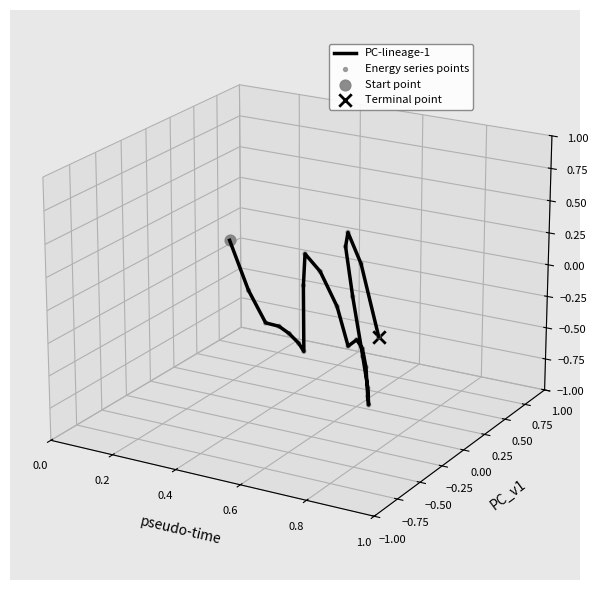

Is the value of Energy series points at 16 greater than the value of PC-lineage-1 at 0.8?

No